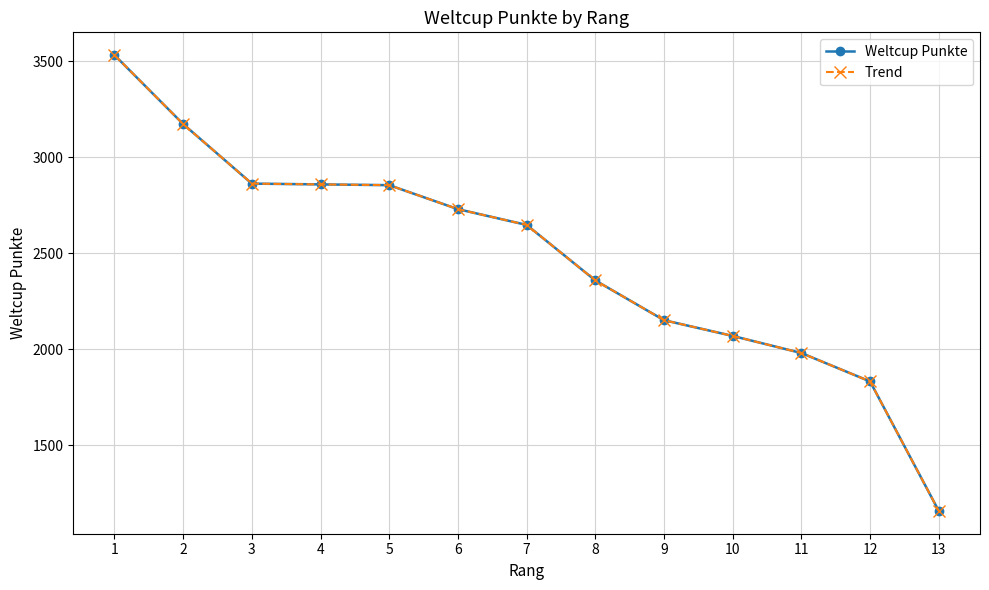

At 4, list the series in order from smallest to largest.

Weltcup Punkte, Trend